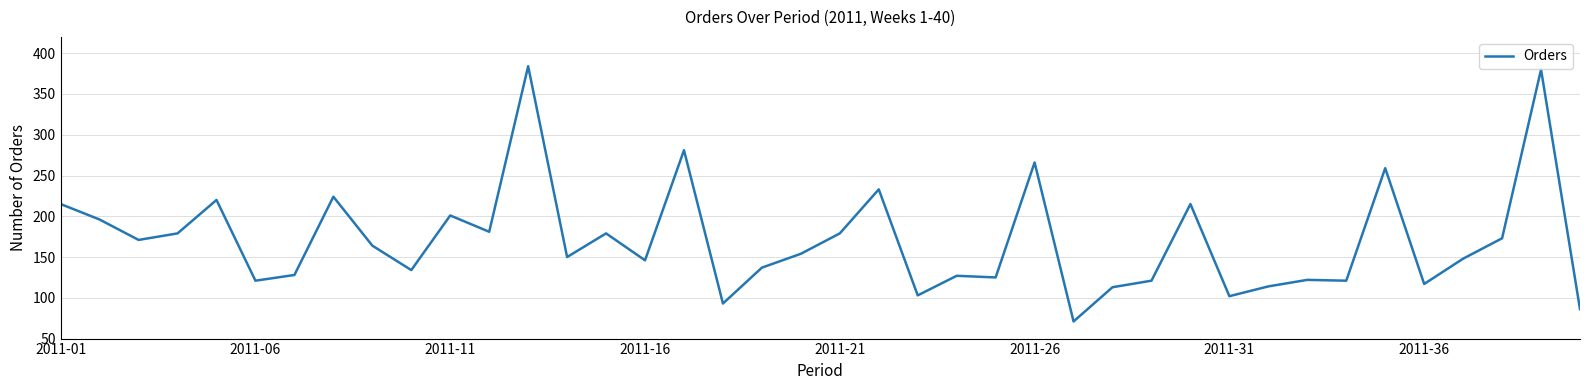

What is the difference between the maximum and minimum values?

313